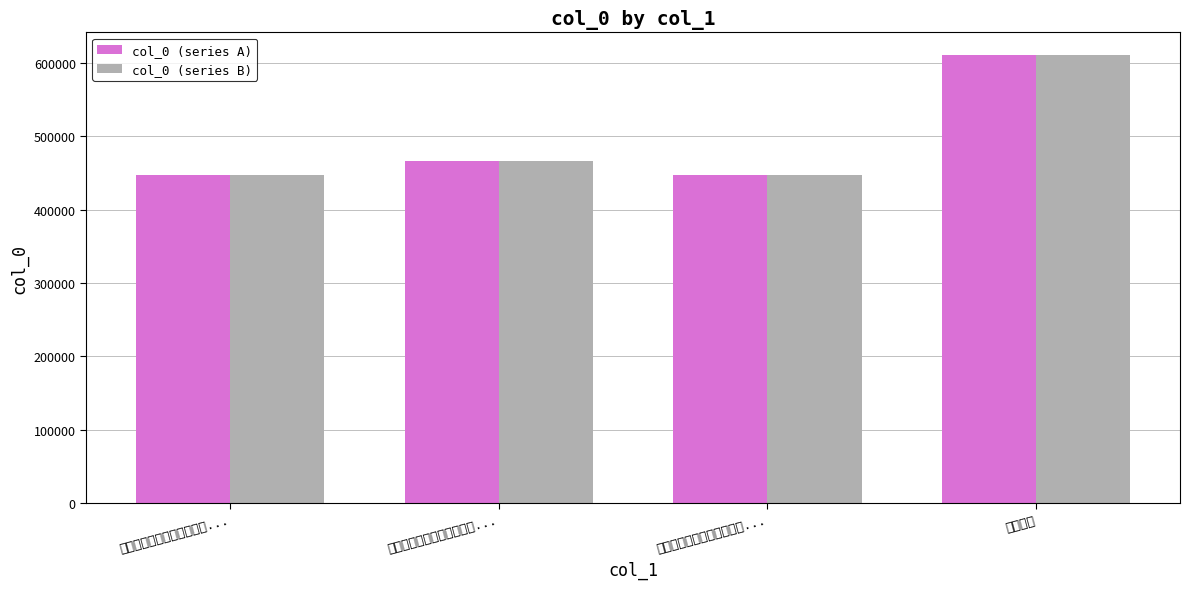

Count the number of categories in the chart.

4